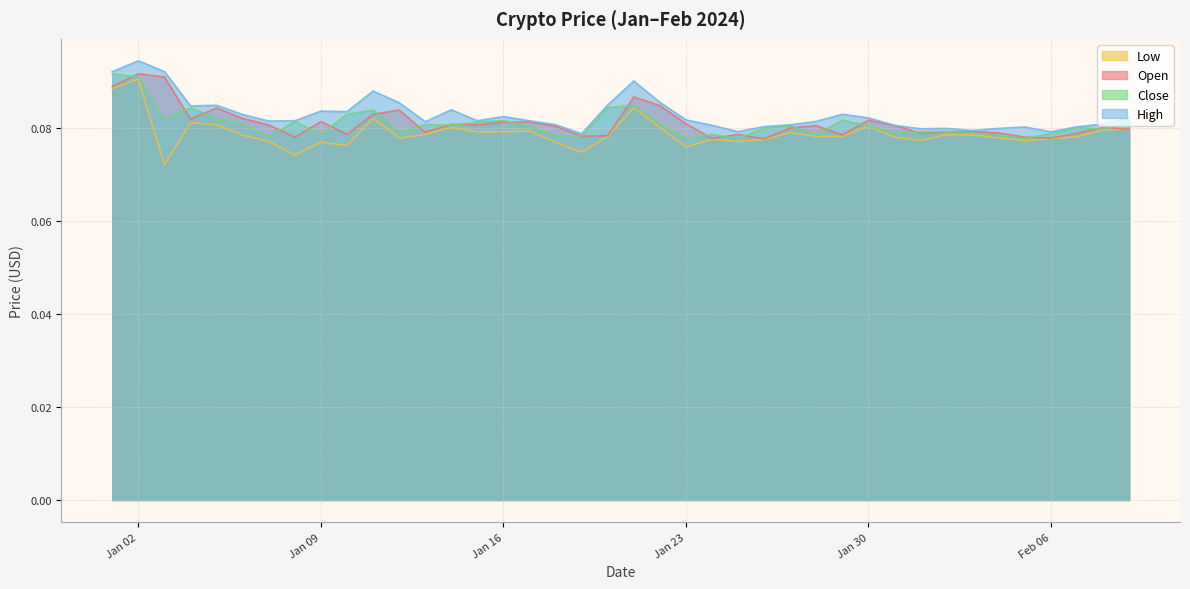

At which category does the chart reach its peak across all series?

Jan 02